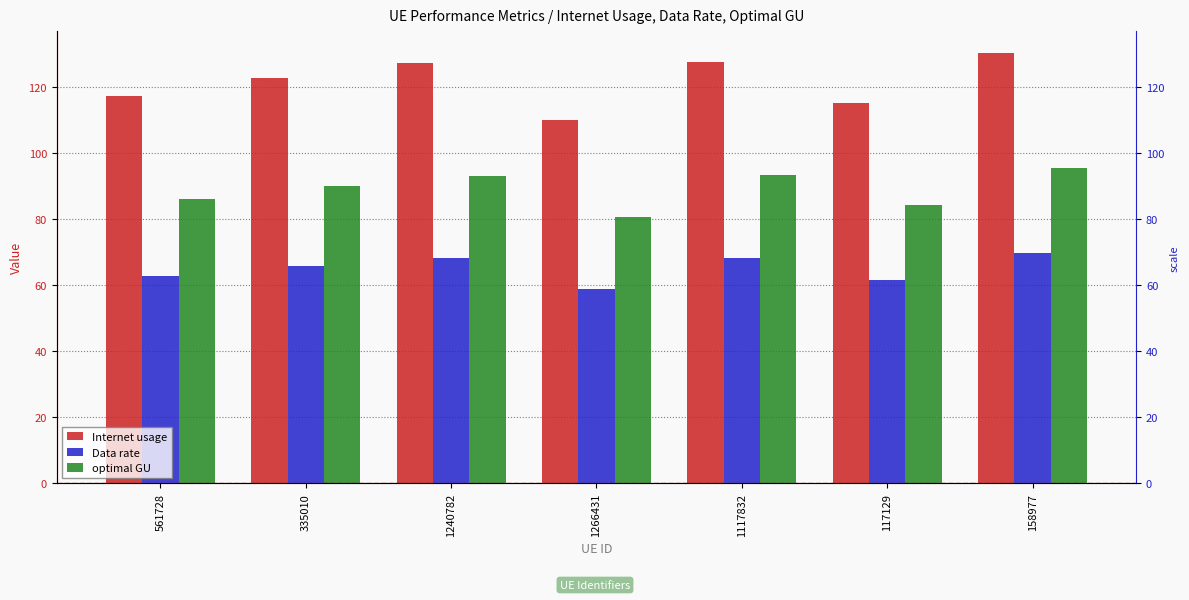

Which series has the widest spread of values?

Internet usage